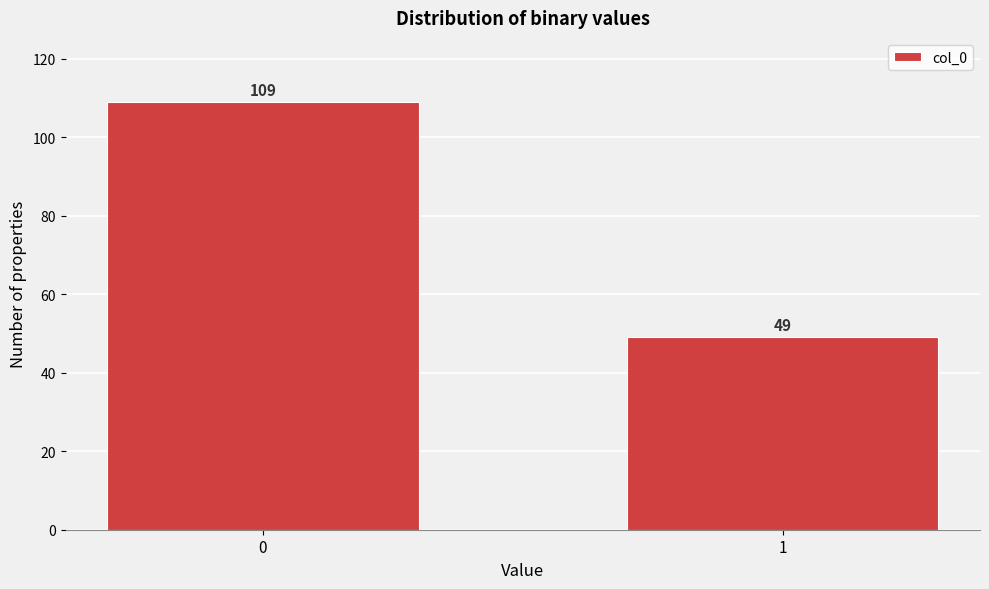

Reading left to right, extract all data points from this chart.

0=109	1=49